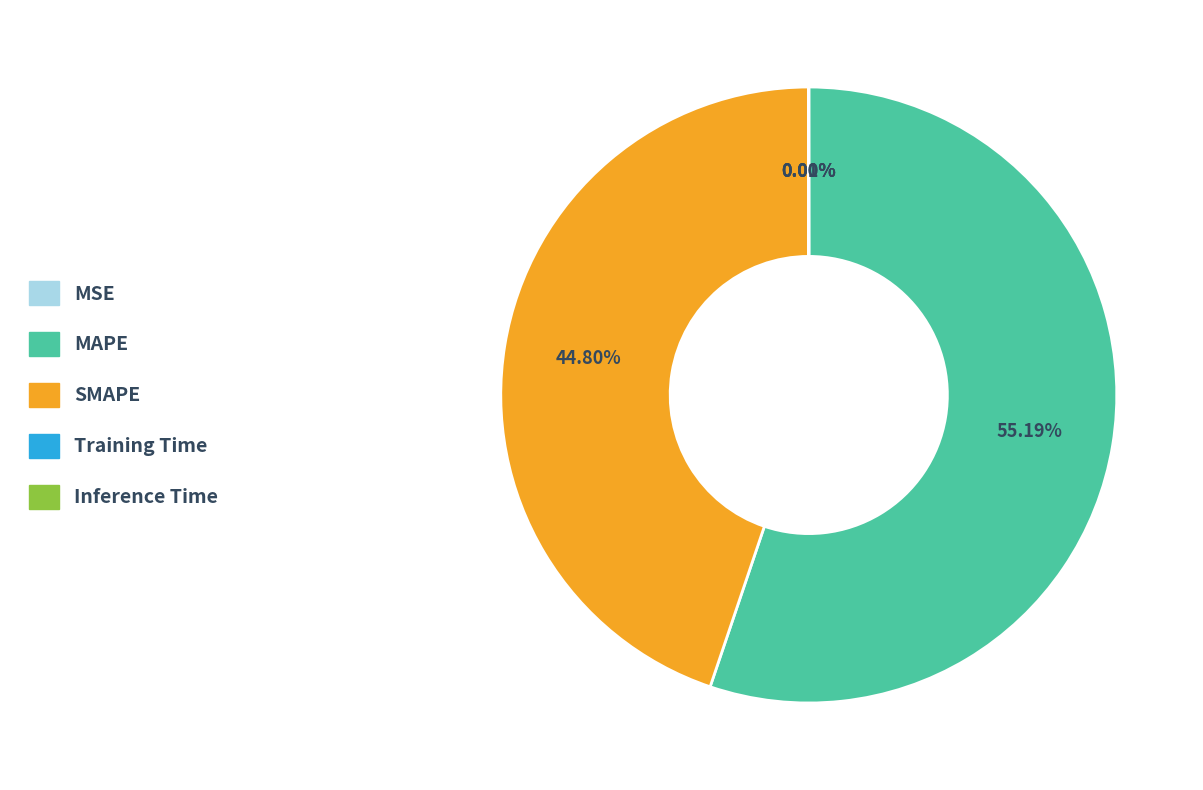

To the nearest percent, what is the average slice percentage?

20%